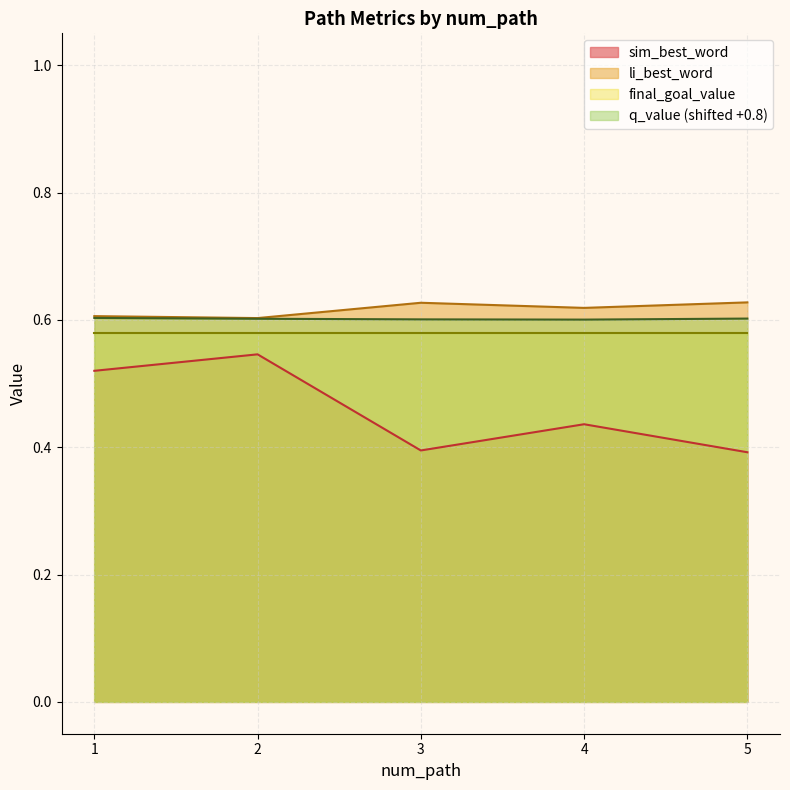

True or false: li_best_word and sim_best_word intersect in this chart.

False